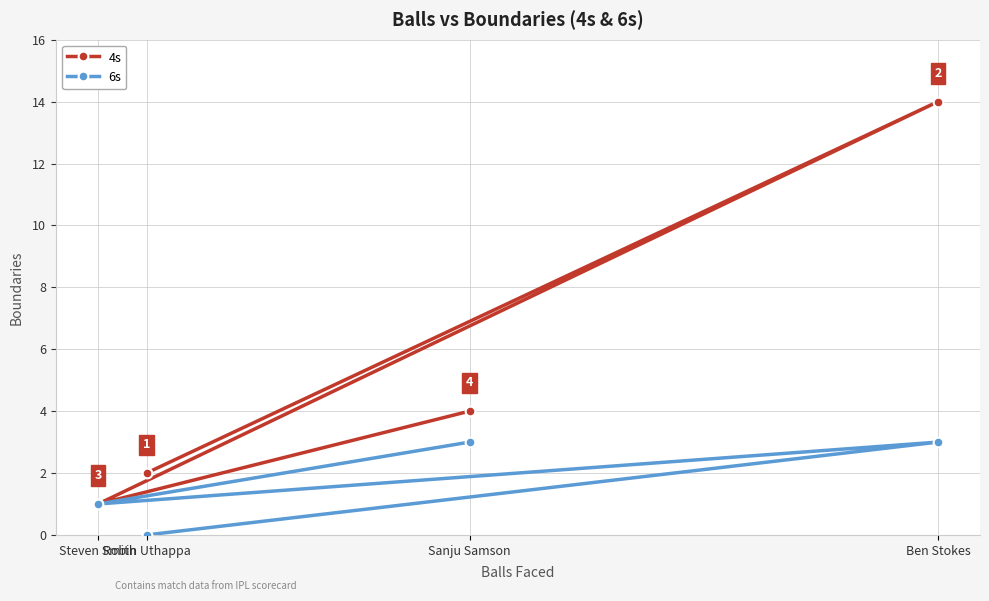

At which category is the sum across all series the highest?

Ben Stokes